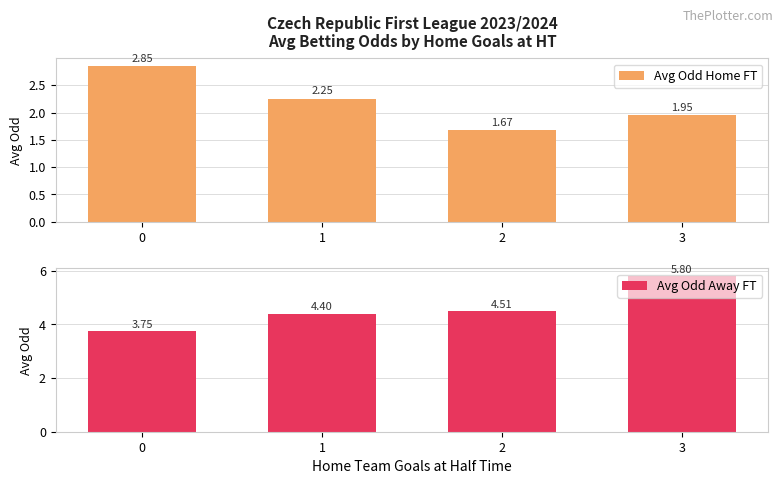

Between 3 and 1, which is larger?

1